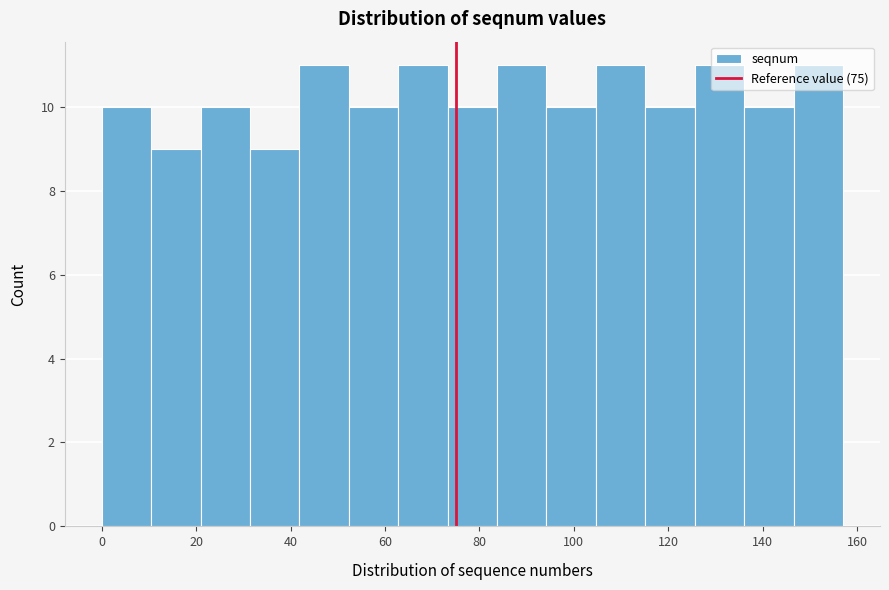

Reading left to right, list every bar in this chart as the range it spans on the x-axis followed by its height. Neither the bar edges nor the heights are printed on the chart, so give them approximately, as read against the axes.

0 to 10: 10
10 to 20: 9
20 to 32: 10
32 to 42: 9
42 to 52: 11
52 to 62: 10
62 to 74: 11
74 to 84: 10
84 to 94: 11
94 to 104: 10
104 to 116: 11
116 to 126: 10
126 to 136: 11
136 to 146: 10
146 to 158: 11